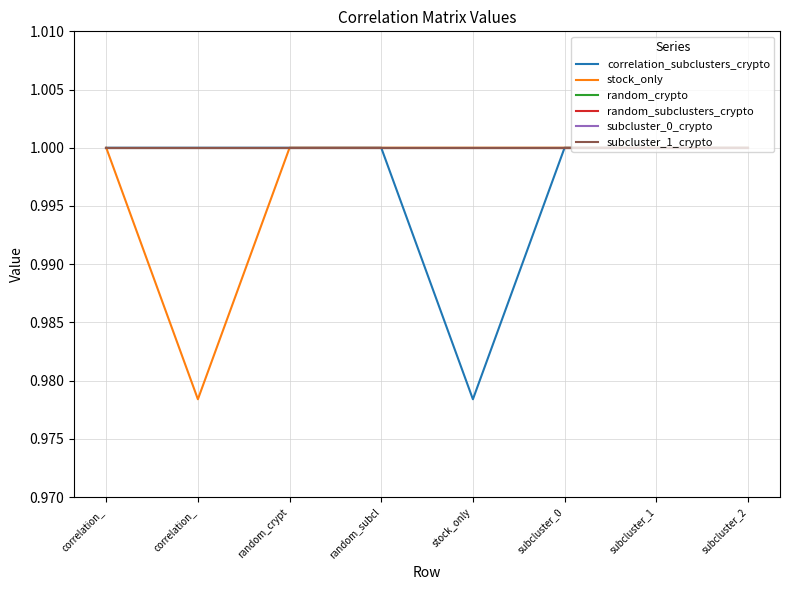

True or false: subcluster_1_crypto has more than 2 interior local peaks.

False